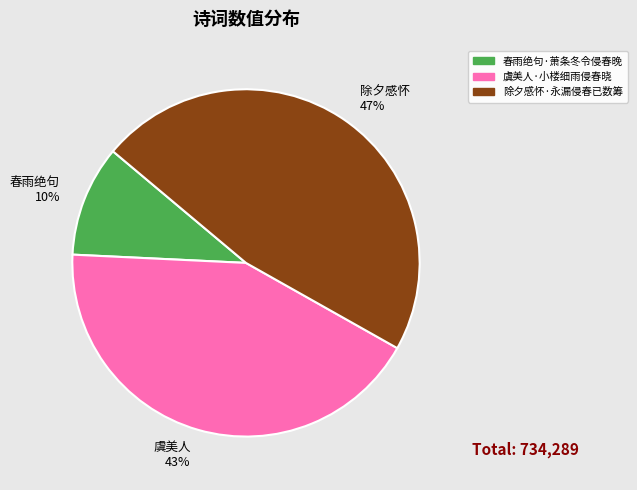

Combined, do 虞美人 43% and 春雨绝句 10% account for over 50%?

Yes